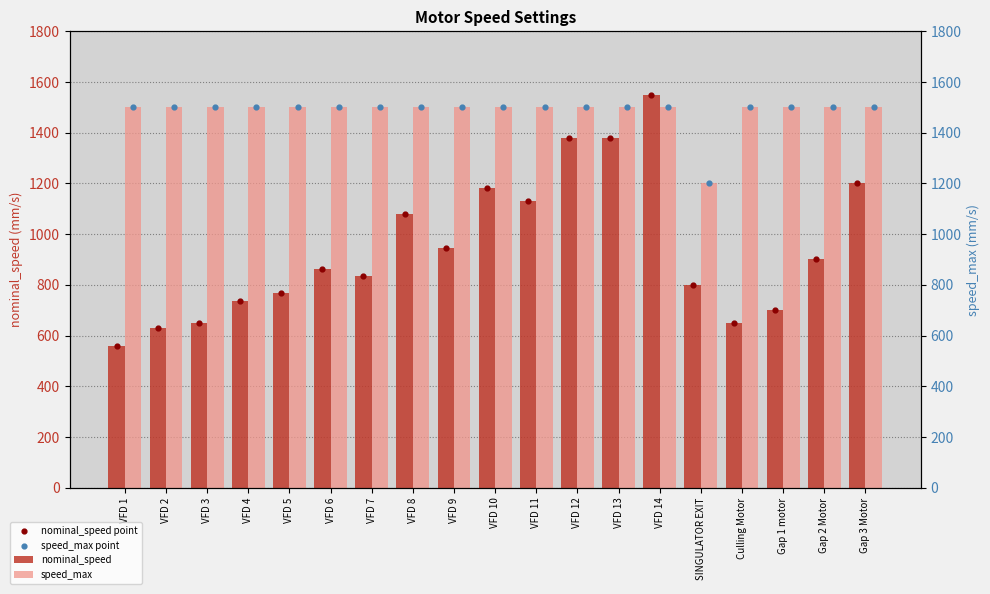

What are all the series names shown in the legend?

nominal_speed, speed_max, nominal_speed point, speed_max point